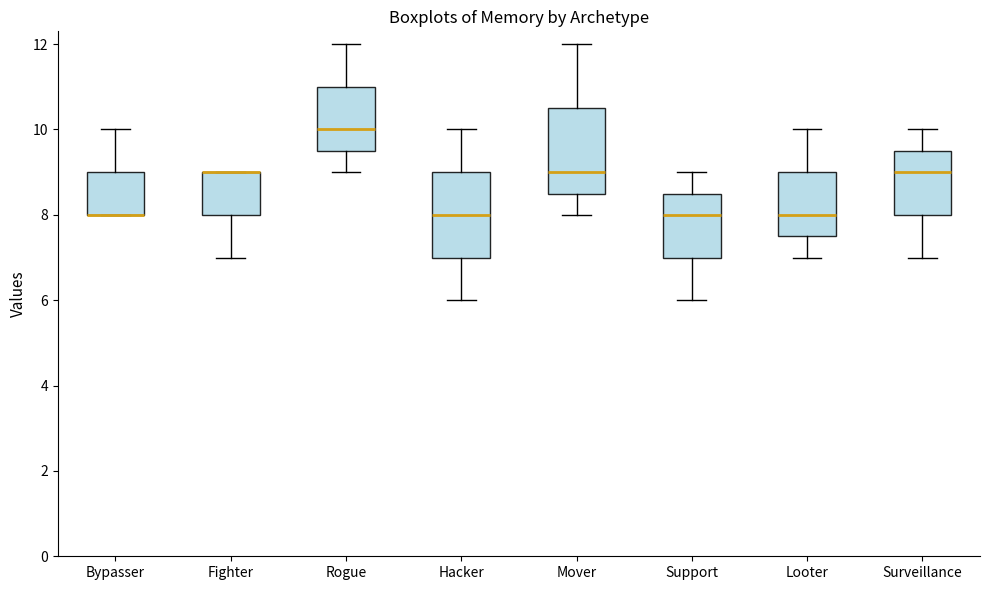

Where does the upper whisker of the box for Rogue end on the y-axis? The values are not printed on the chart, so give them approximately, as read against the axis.

12.0